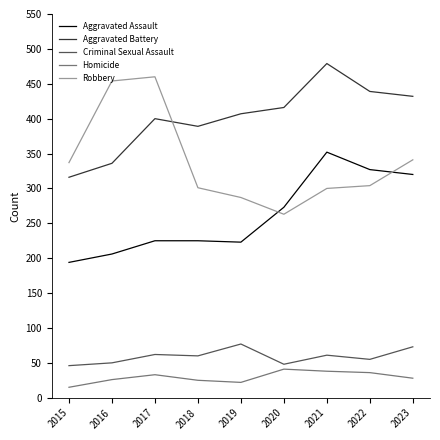

True or false: Criminal Sexual Assault and Aggravated Battery cross at least once.

False